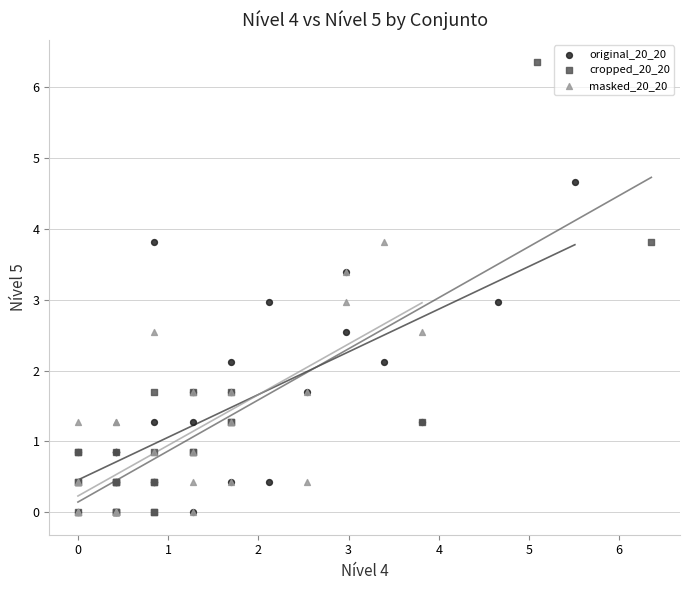

What are all the series names shown in the legend?

original_20_20, cropped_20_20, masked_20_20